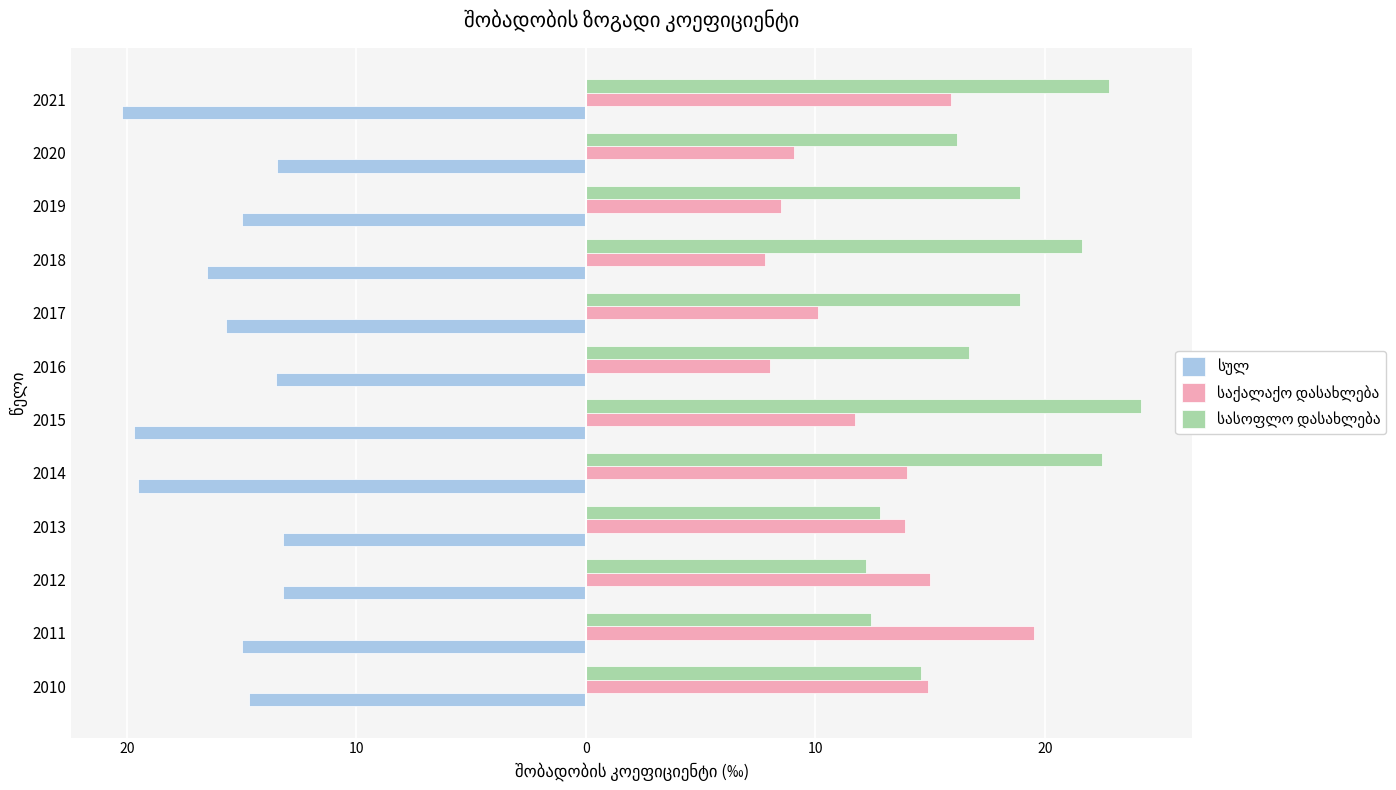

What is the difference between the second highest and minimum values in the საქალაქო დასახლება series?

8.1